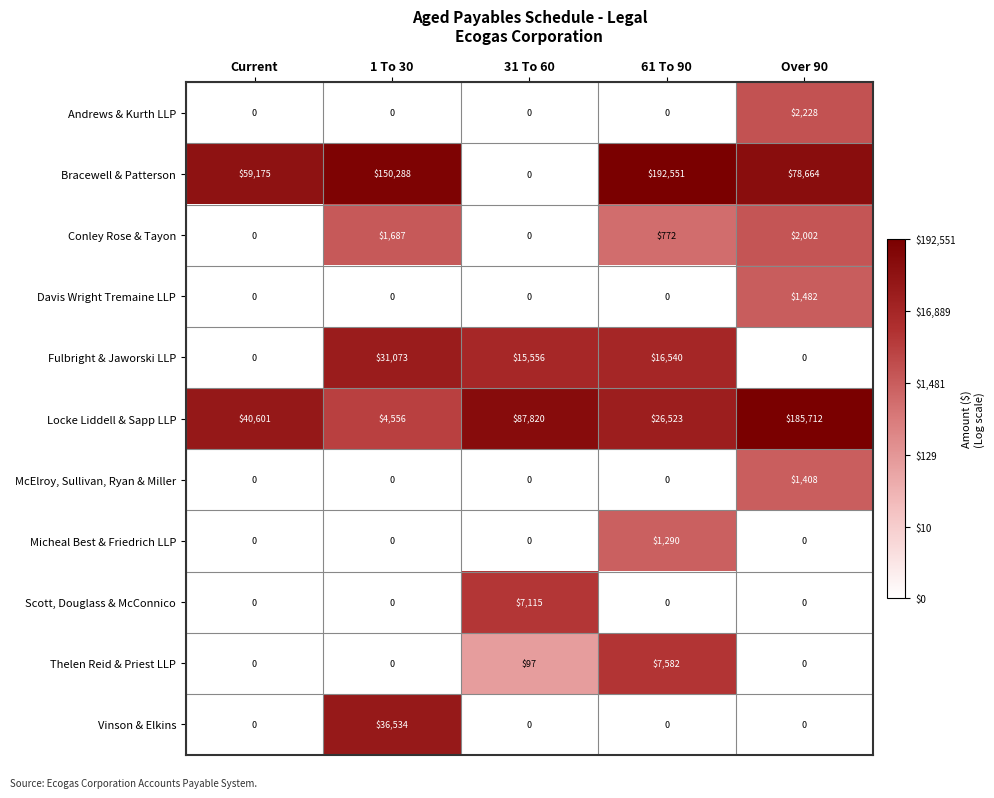

How many series are shown in this chart?

11